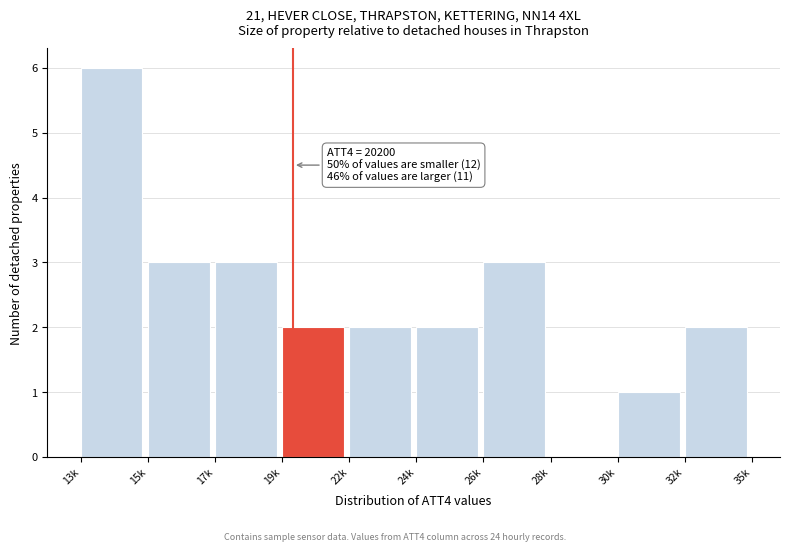

Reading left to right, list all the values displayed in this chart.

13k=6	15k=3	17k=3	19k=2	22k=2	24k=2	26k=3	28k=0	30k=1	32k=2